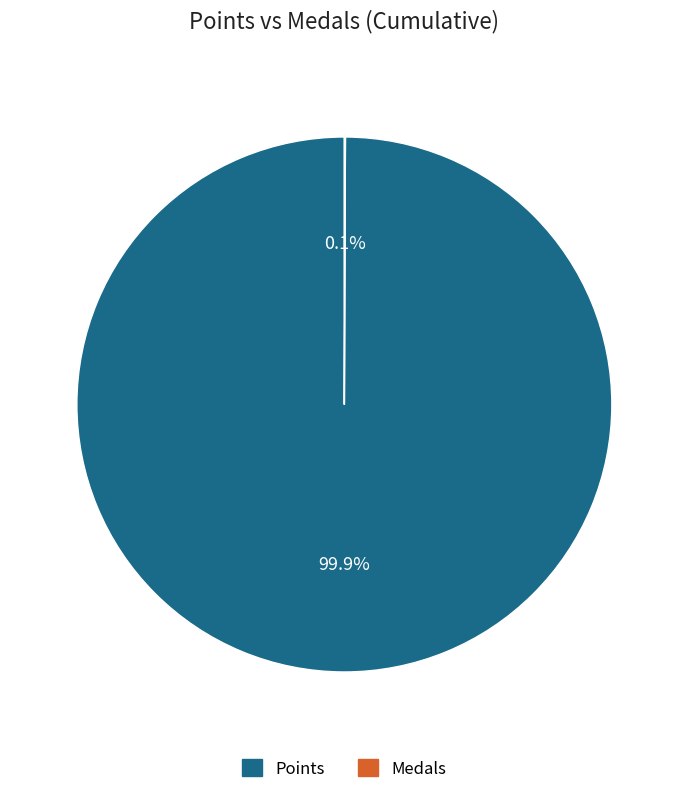

Does any single category account for the majority?

Yes